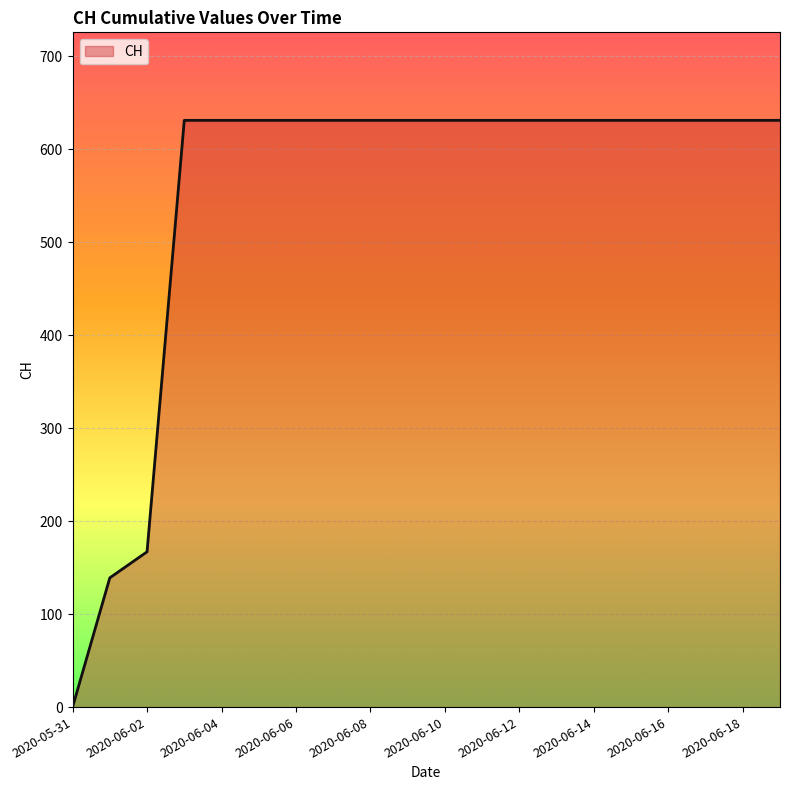

What is the difference between the maximum and minimum values?

631